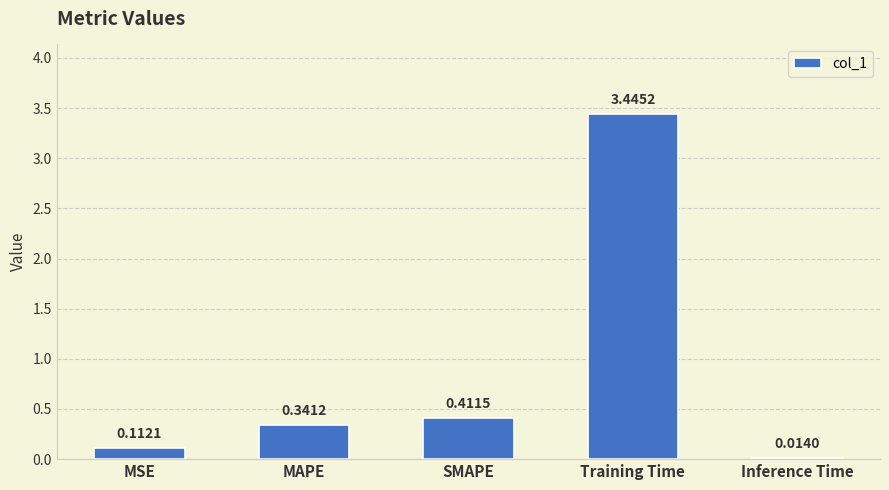

At which category does the chart reach its minimum across all series?

Inference Time